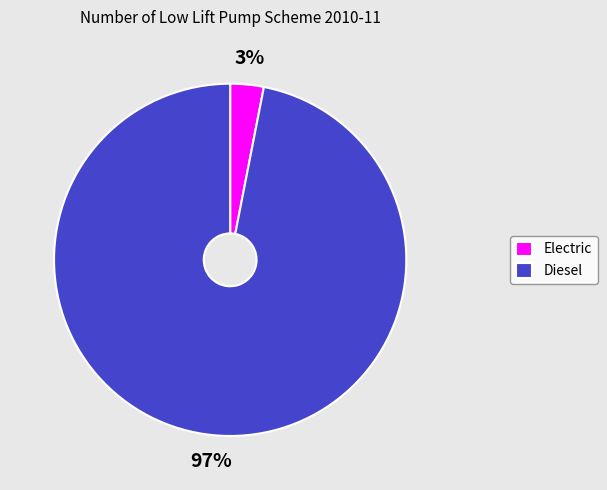

What is the largest slice in the pie chart?

Diesel